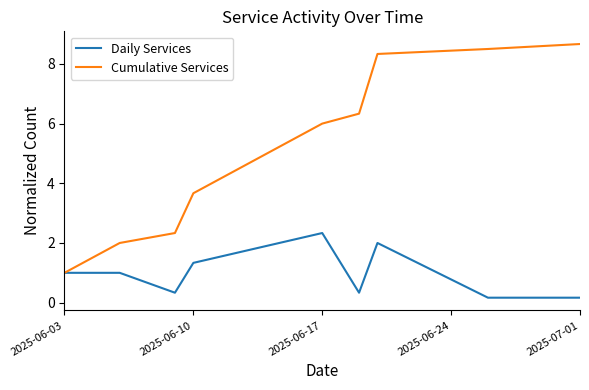

What is the sum of all Daily Services values?

8.7